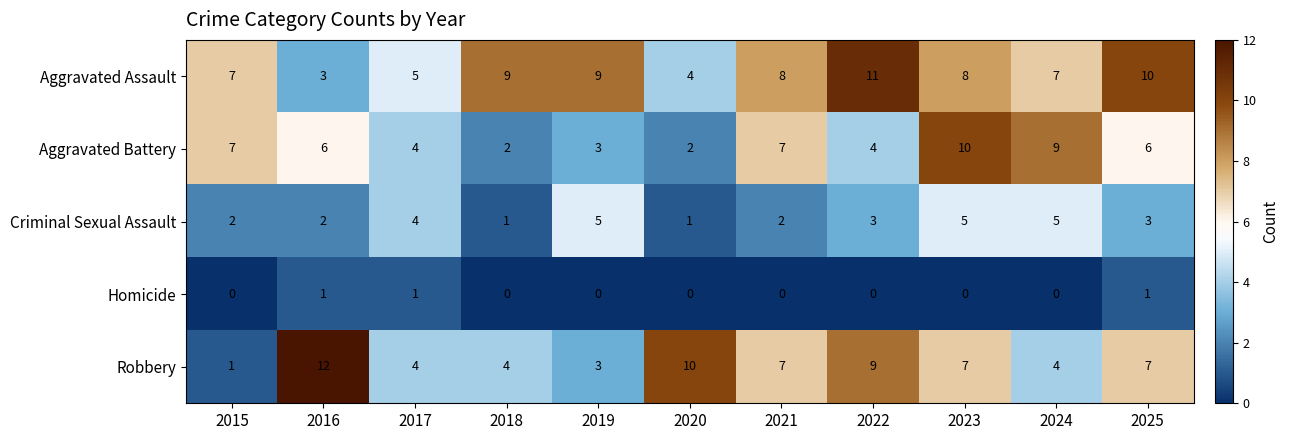

What is the difference between the maximum and minimum values in the Aggravated Battery series?

8